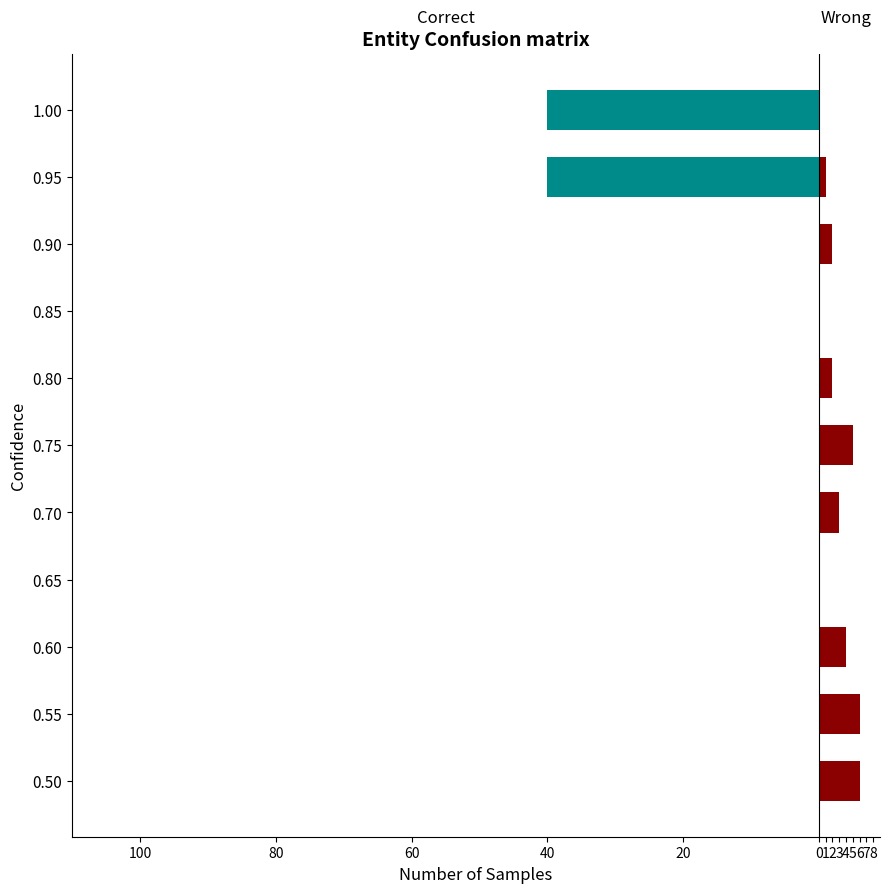

Reading right to left, transcribe all the data shown in this chart.

Wrong: 0	1	2	0	2	5	3	0	4	6	6
Correct: -40	-40	0	0	0	0	0	0	0	0	0